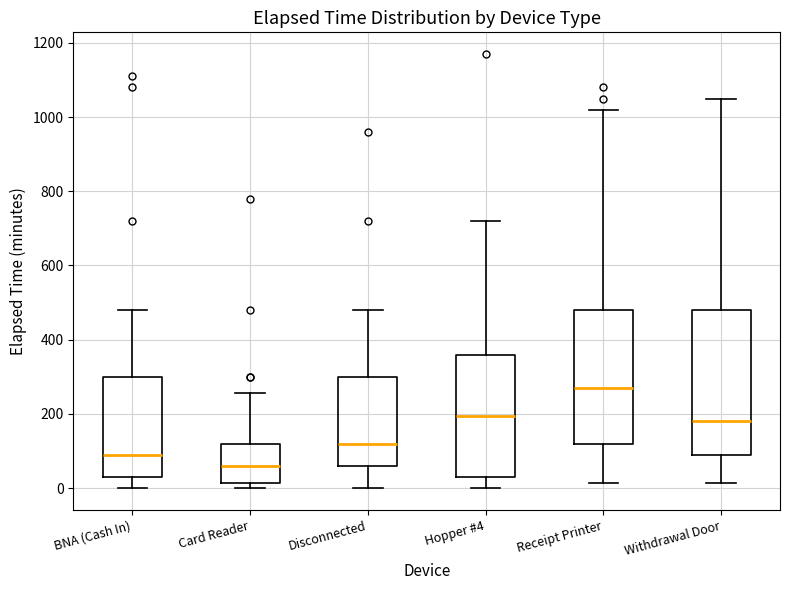

Which box's median line is the highest?

Receipt Printer